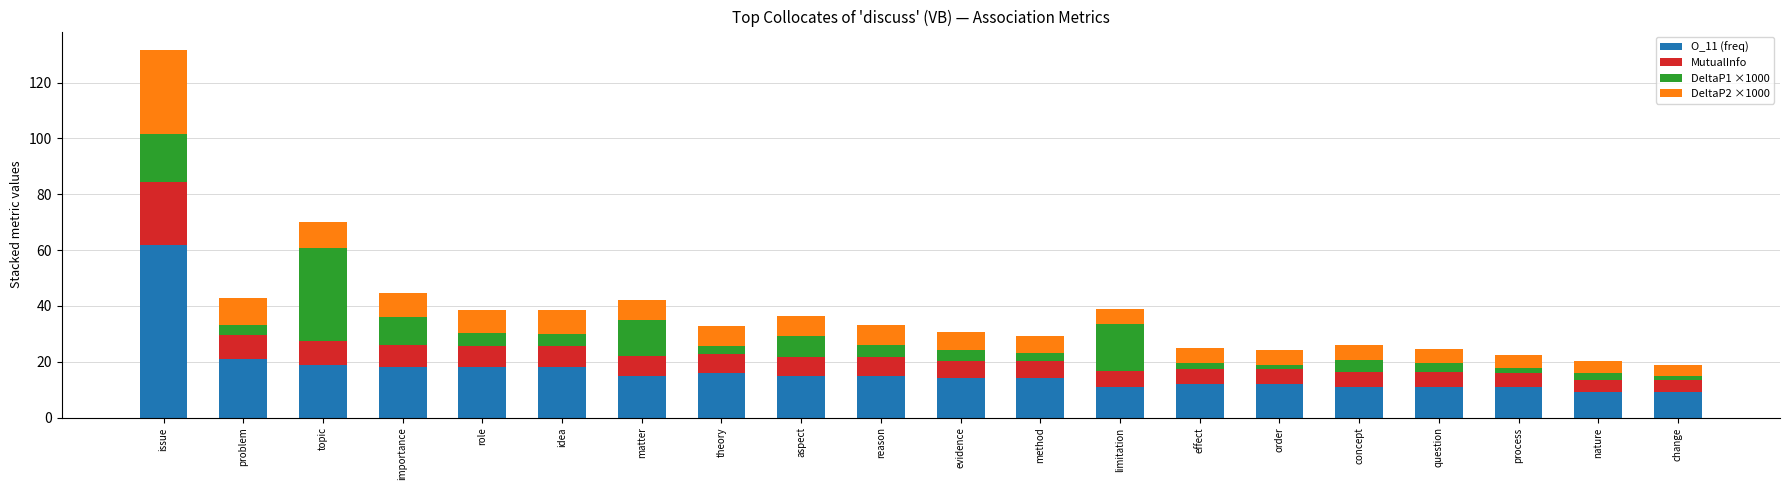

What is the total value across all series at topic?

70.1